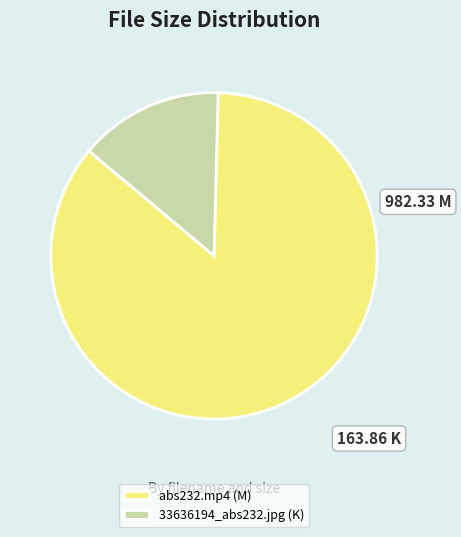

True or false: 33636194_abs232.jpg accounts for 14% of the total.

True